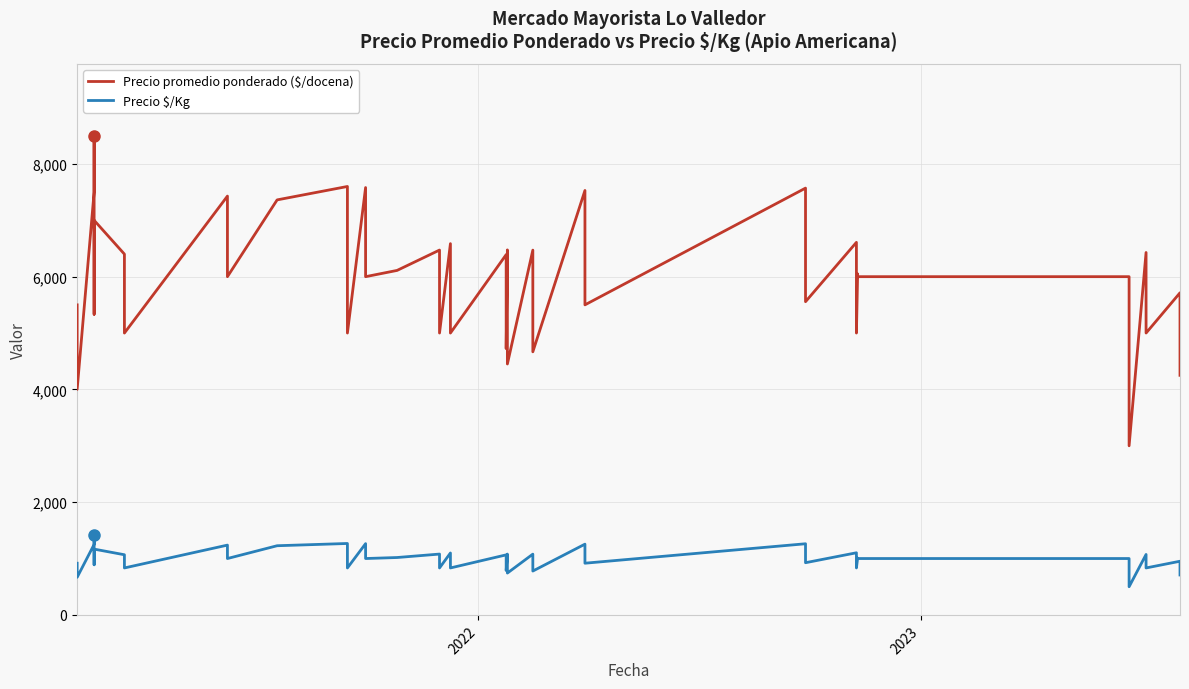

Reading left to right, extract all data points from this chart.

Precio promedio ponderado ($/docena): 5500	4000	7500	8500	5333	7000	6400	5000	7429	6000	7362	7600	5000	7581	6000	6111	6472	5000	6586	5000	6391	4723	6475	4451	6471	4667	7529	5500	7571	5556	6609	5000	6050	6000	6000	3000	6429	5000	5714	4250
Precio $/Kg: 917	667	1250	1417	889	1167	1067	833	1238	1000	1227	1267	833	1264	1000	1018	1079	833	1098	833	1065	787	1079	742	1078	778	1255	917	1262	926	1102	833	1008	1000	1000	500	1072	833	952	708